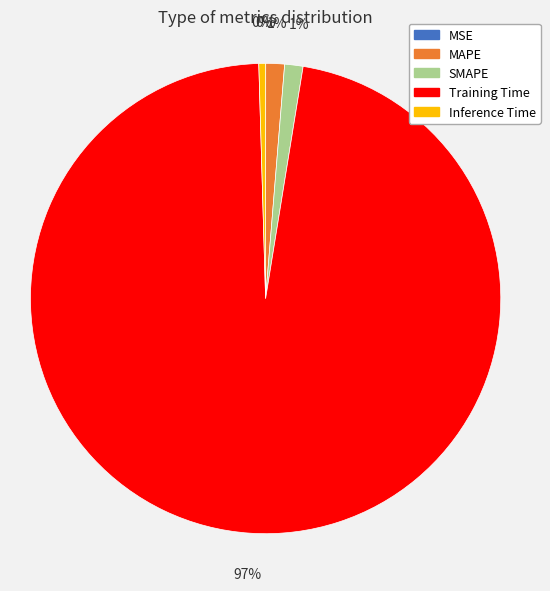

Is there any slice that represents more than half of the pie?

Yes